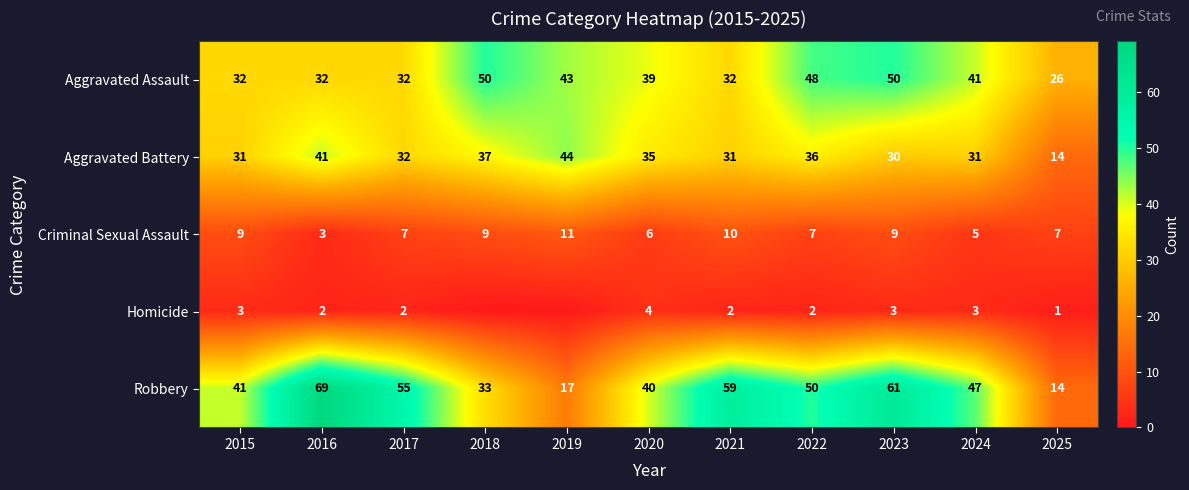

What is the spread (max minus min) of values at 2020?

36